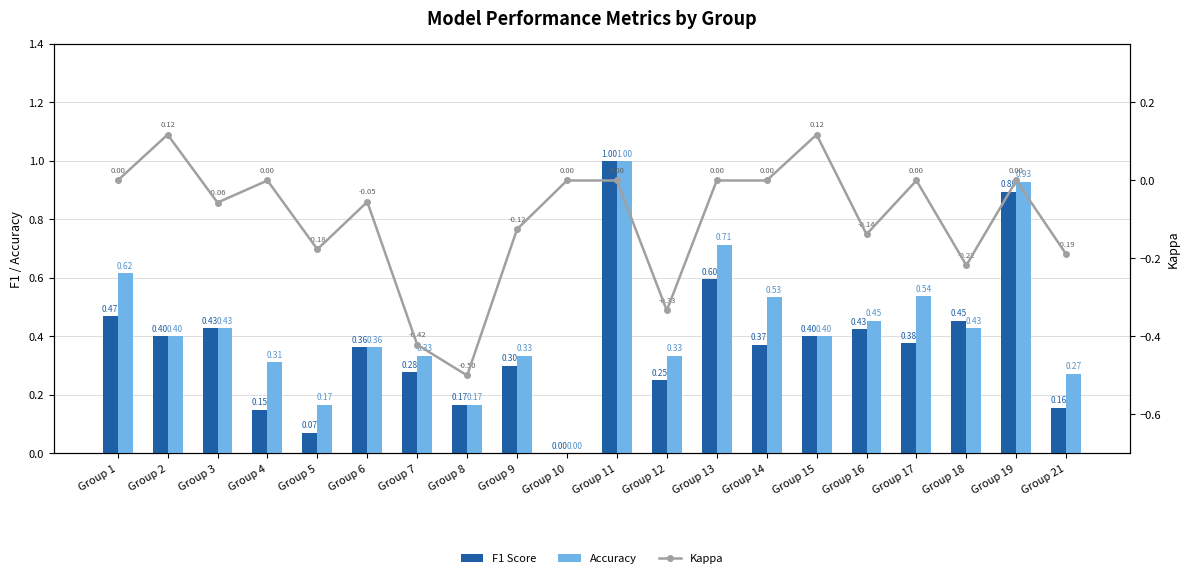

What is the value of the Accuracy bar at the 20th from the left?

0.3